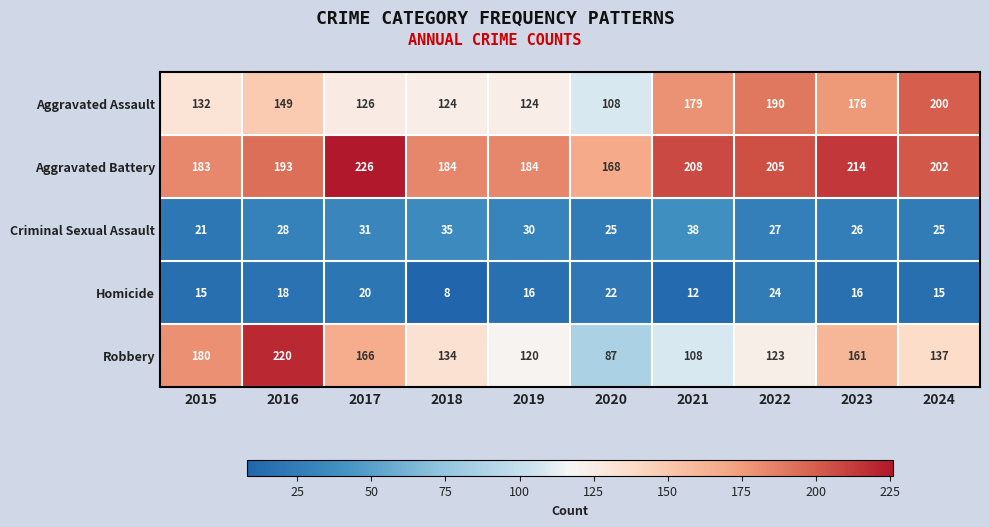

Which series has the widest spread of values?

Robbery